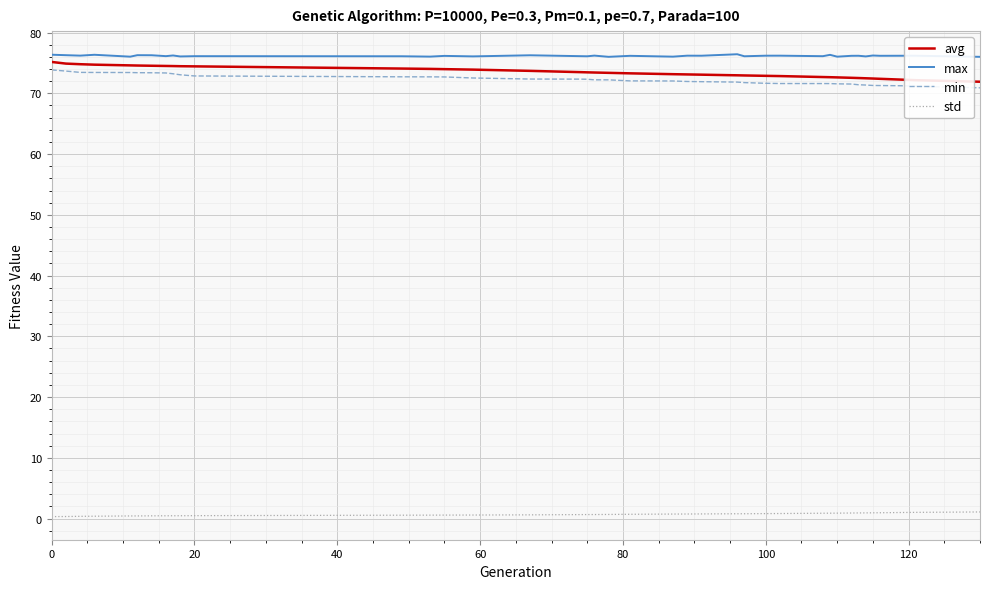

True or false: avg and std cross at least once.

False